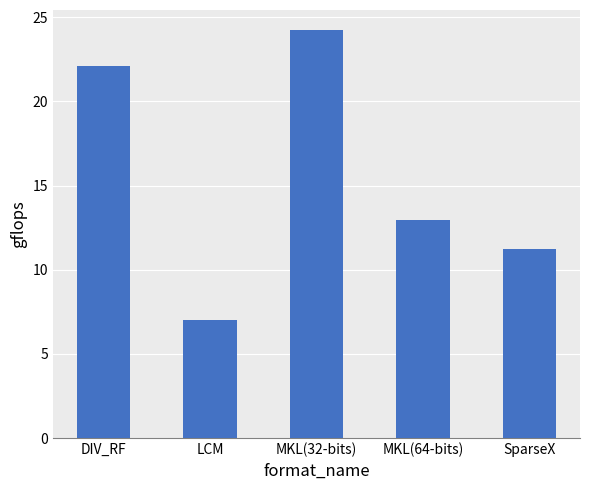

At which label does the data first exceed 12?

DIV_RF